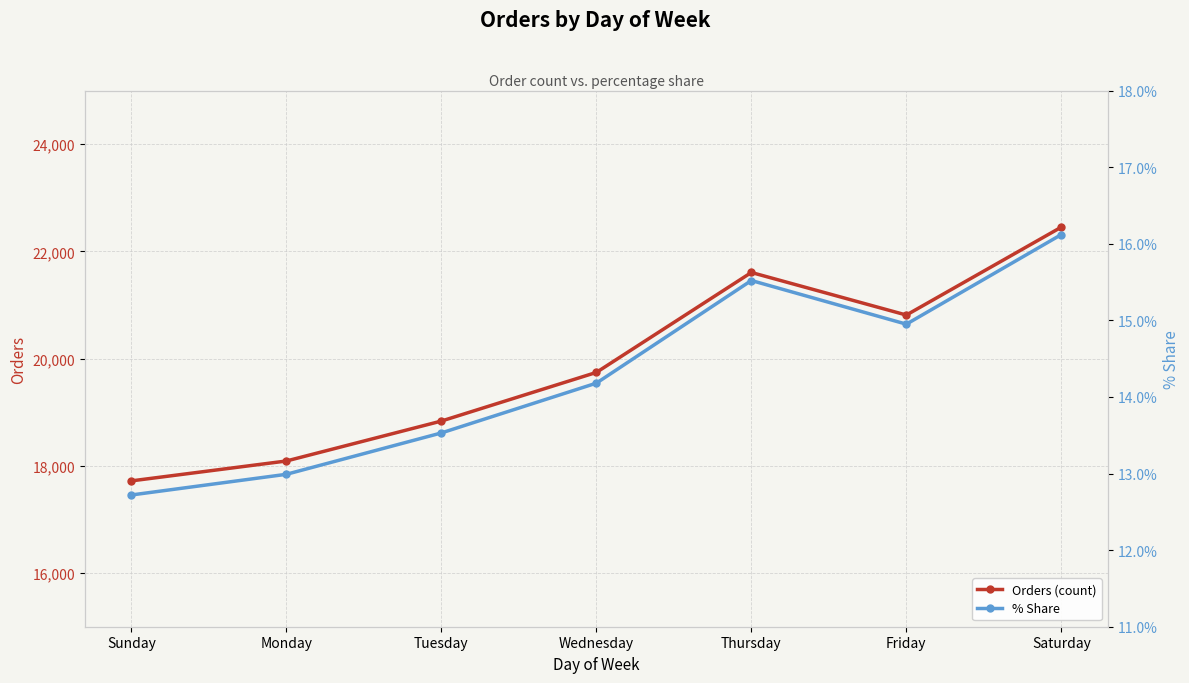

Which series has the widest spread of values?

Orders (count)